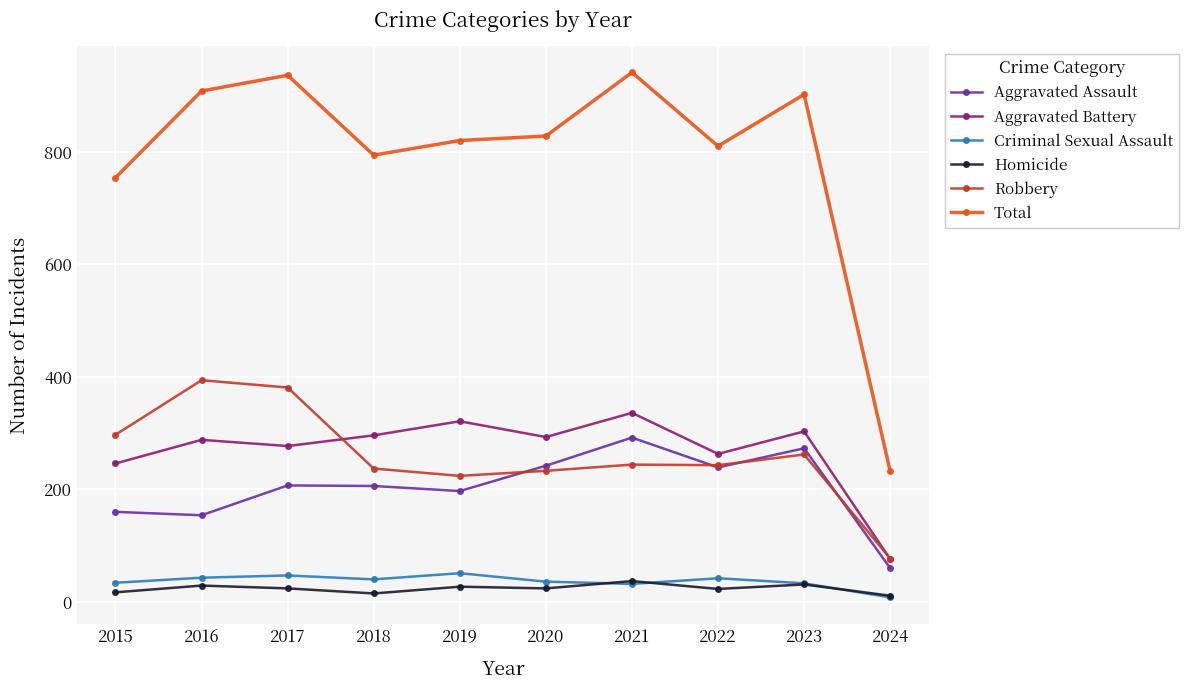

Which series has the largest range (max minus min)?

Total